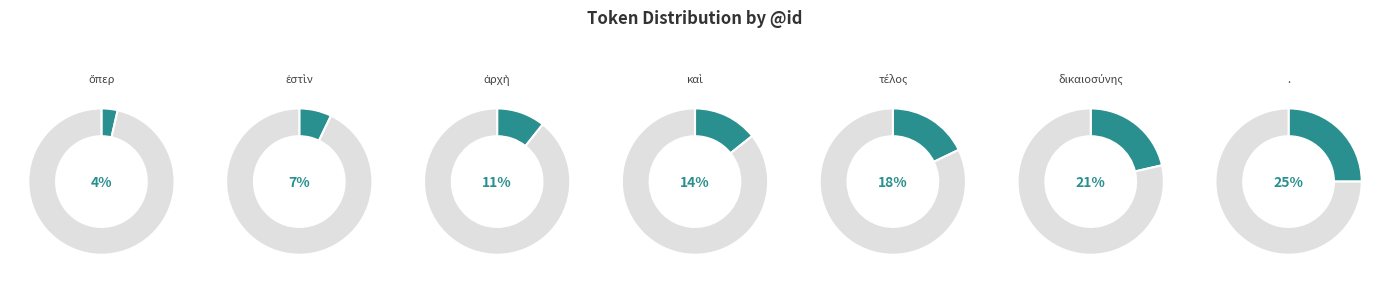

Which category has the biggest portion of the pie?

.